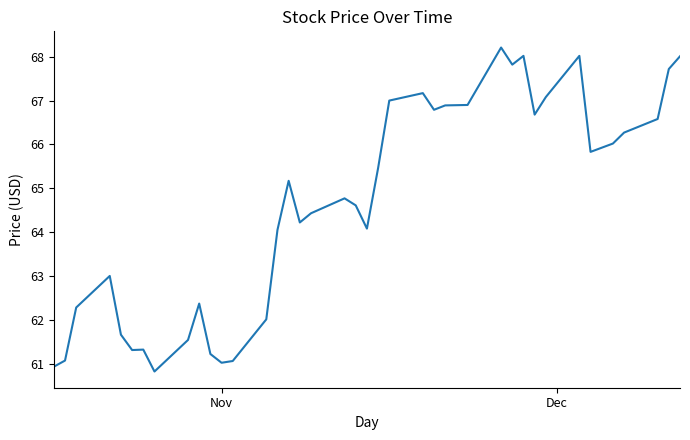

What is the greatest value displayed?

68.2